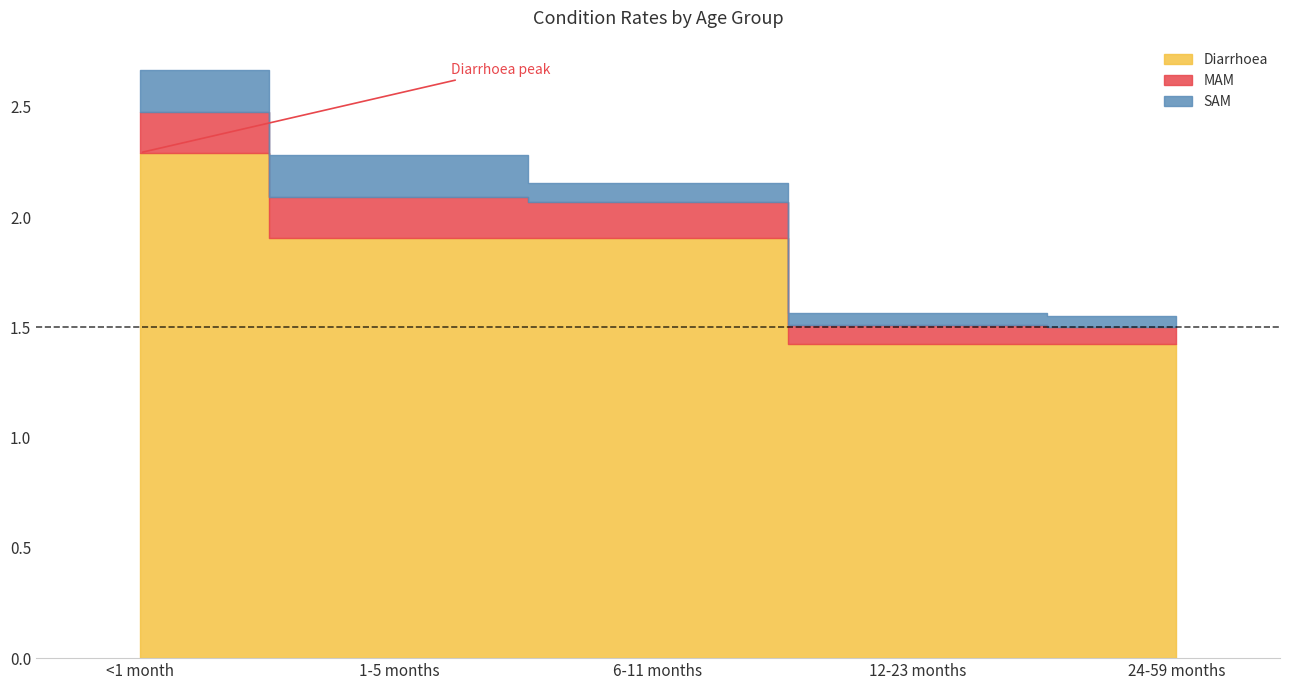

Is it true that SAM equals 0.0 at 6-11 months?

False